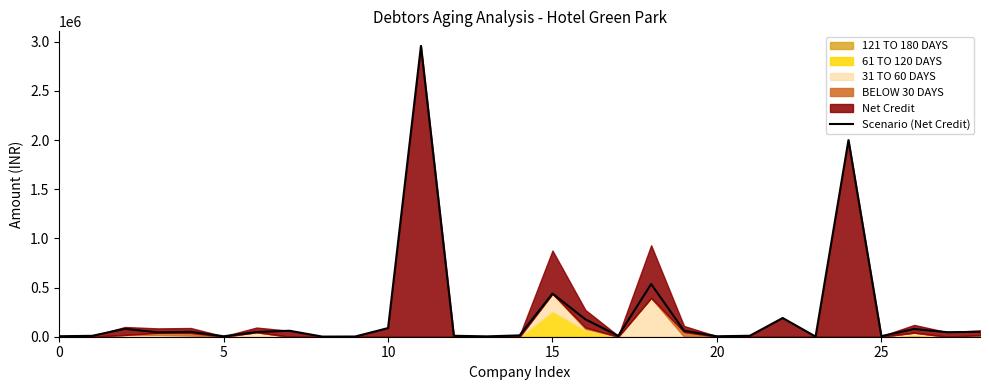

What is the value of the 6th point from the left?

4580.0